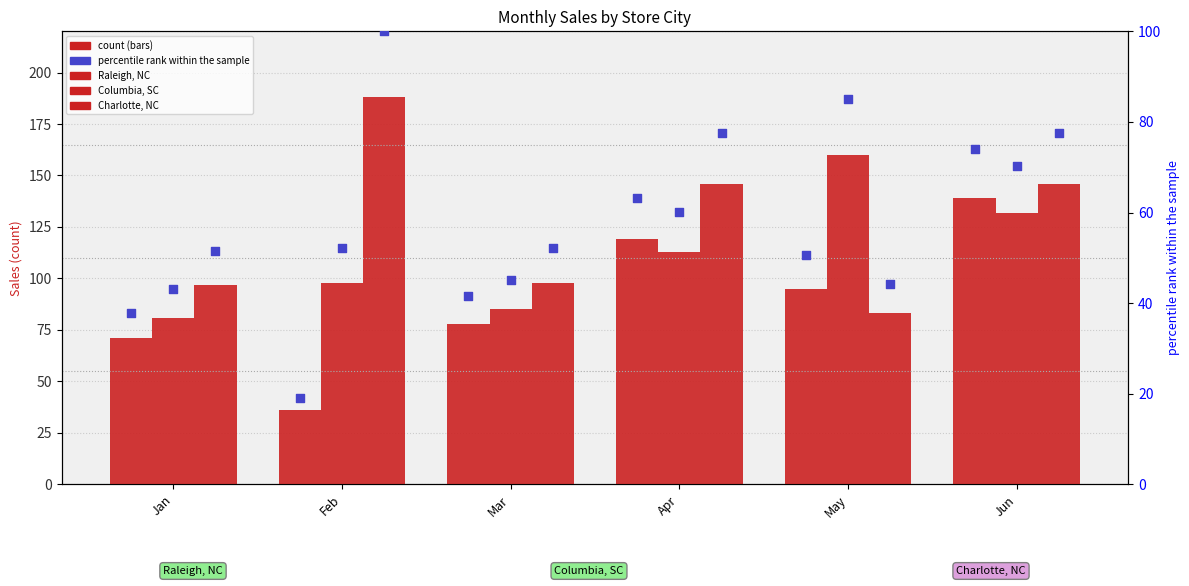

At how many categories does at least one series exceed 24?

6